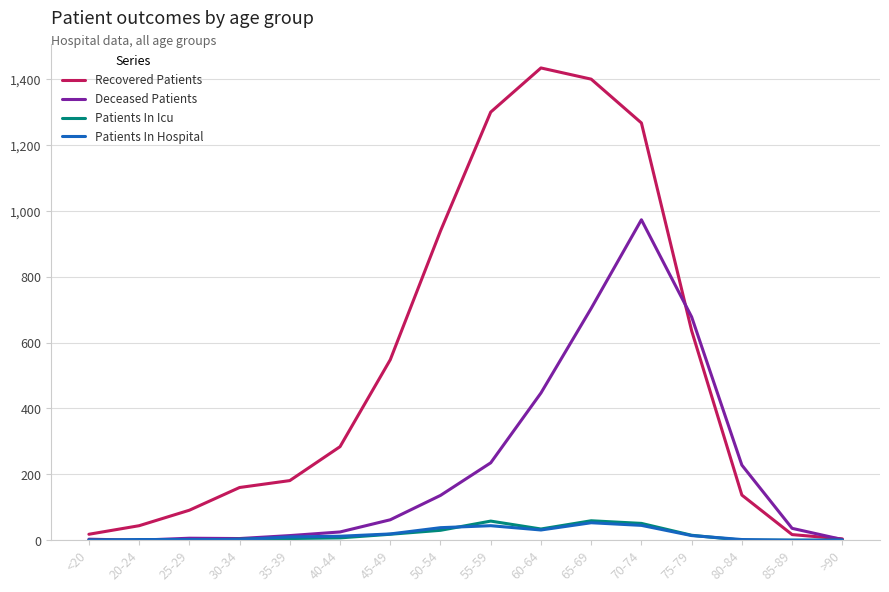

Is it true that Recovered Patients equals 939 at 50-54?

True